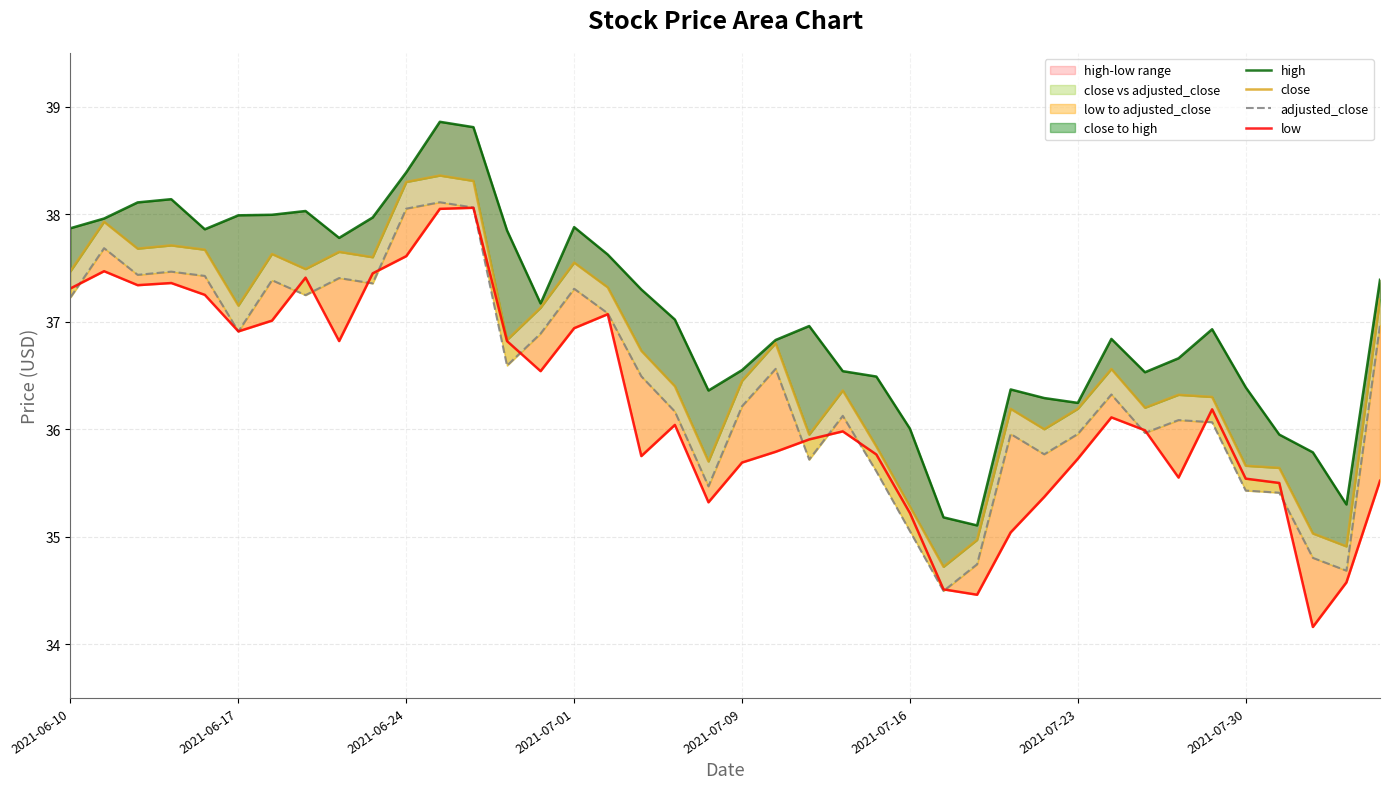

Between 26 and 32, which series saw the biggest shift?

close